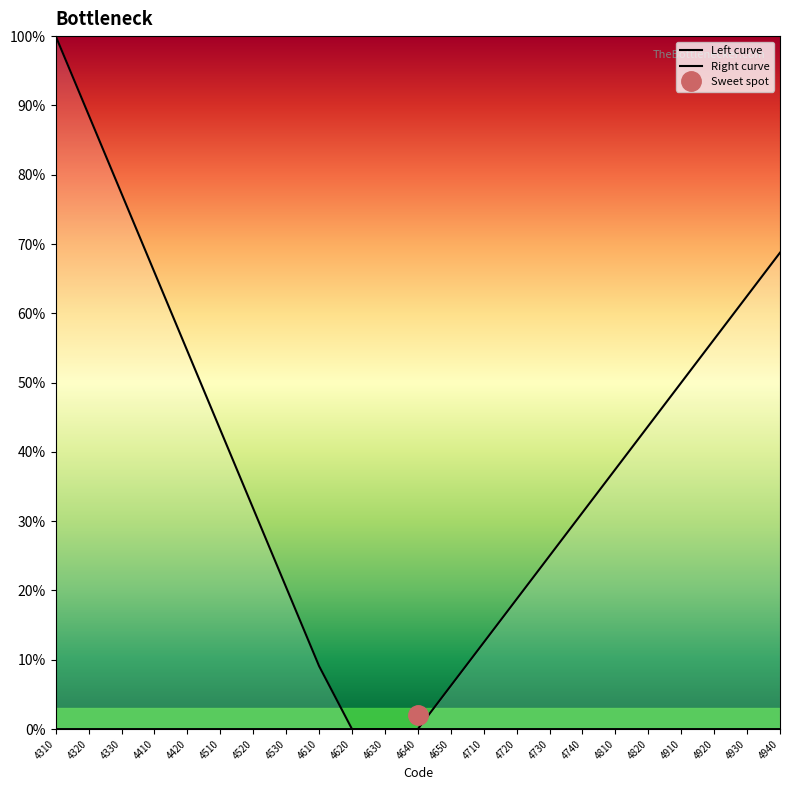

Reading left to right, transcribe all the data shown in this chart.

Left curve: 100.0	88.6	77.3	65.9	54.5	43.2	31.8	20.5	9.1	0.0	0.0	0.0	0.0	0.0	0.0	0.0	0.0	0.0	0.0	0.0	0.0	0.0	0.0
Right curve: 0.0	0.0	0.0	0.0	0.0	0.0	0.0	0.0	0.0	0.0	0.0	0.0	6.2	12.5	18.8	25.0	31.2	37.5	43.8	50.0	56.2	62.5	68.8